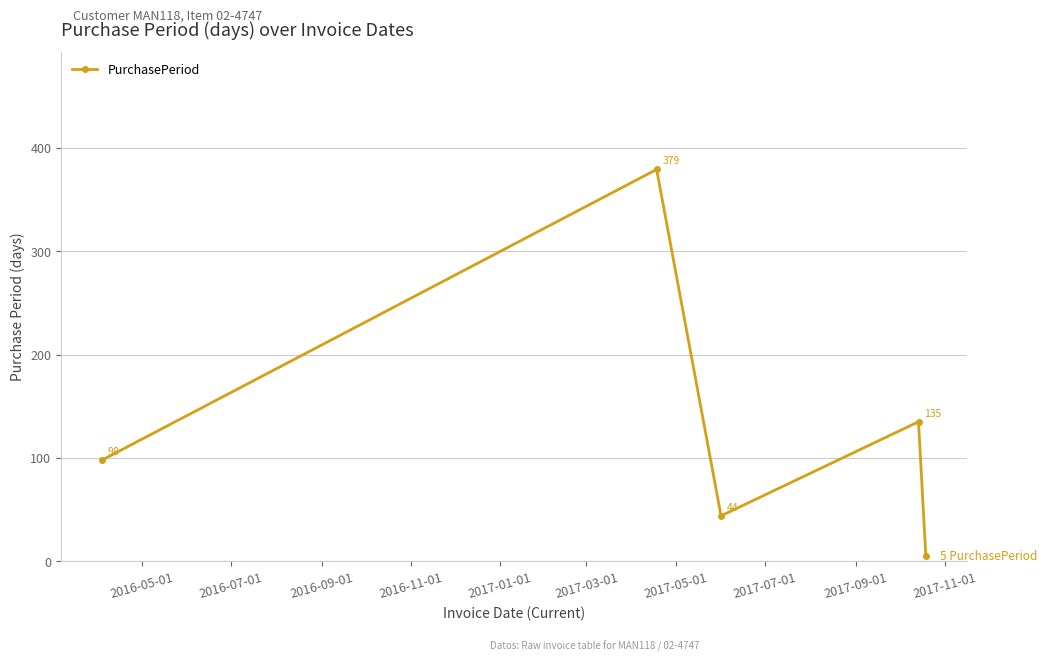

What is the difference between the maximum and minimum values?

374